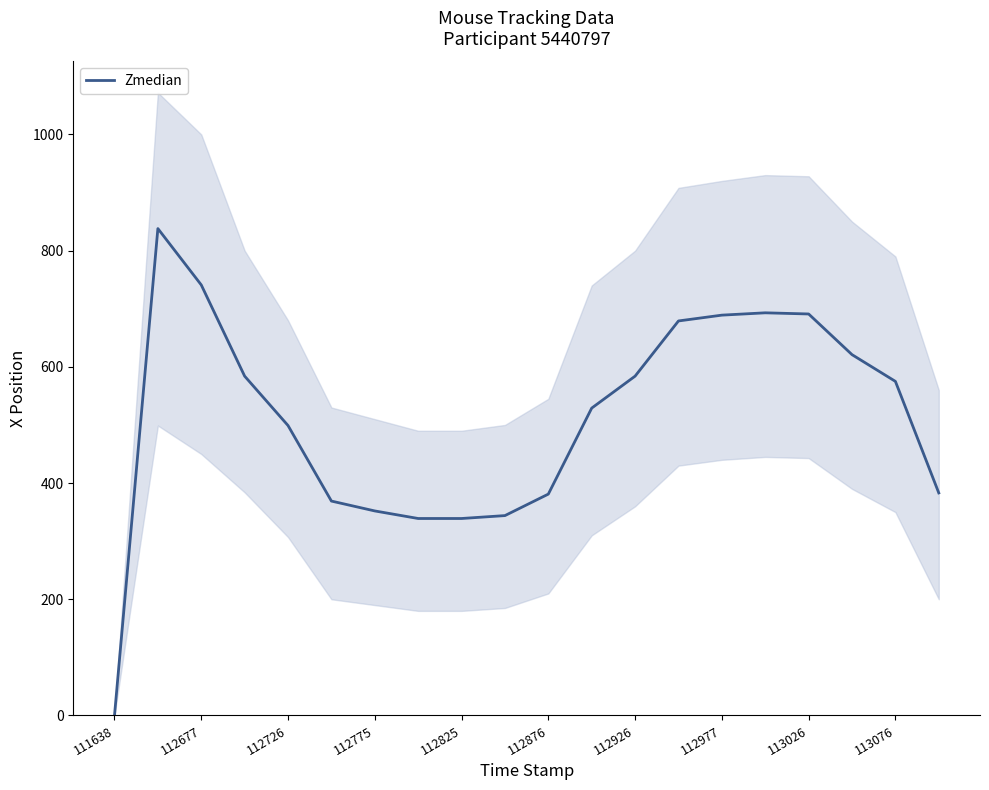

Is it true that the value at 11 is 741?

False